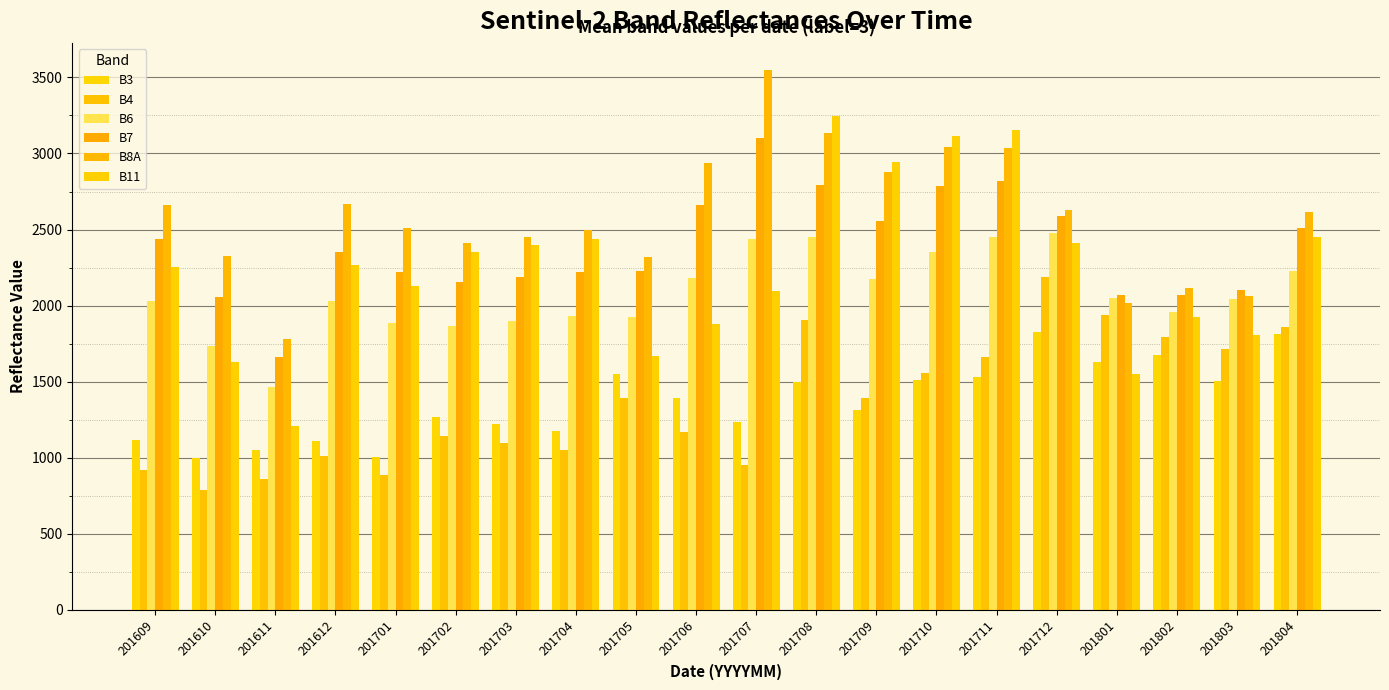

What is the sum of the B8A values at 201801 and 201612?

4685